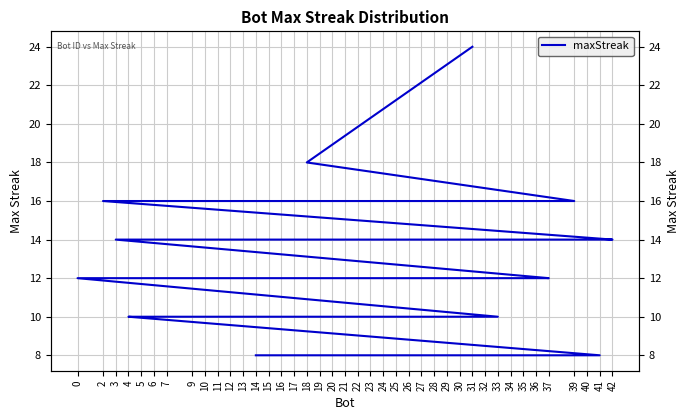

Which category has the lowest value across all series?

41